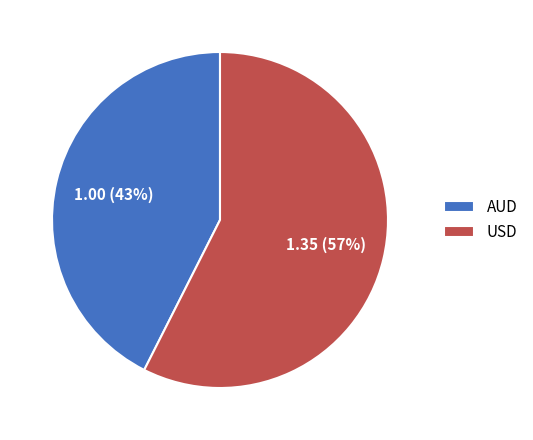

The AUD slice represents 43% of the pie. True or false?

True